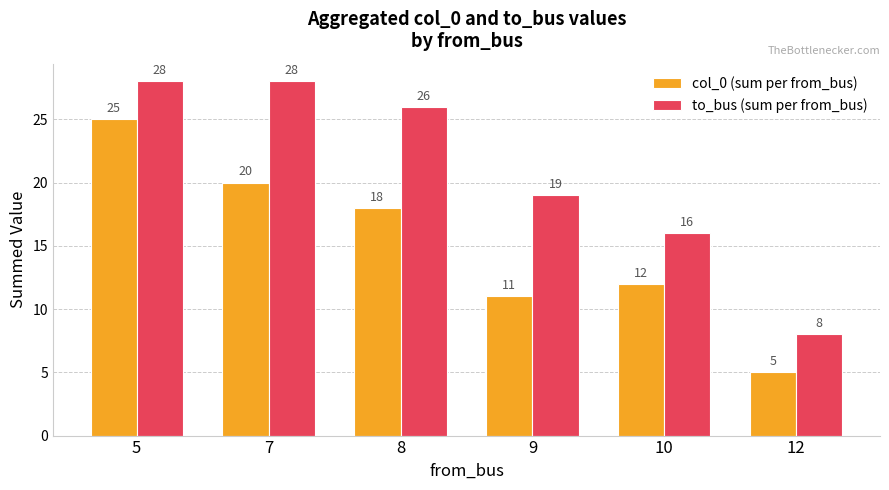

At which label does col_0 (sum per from_bus) reach its minimum?

12